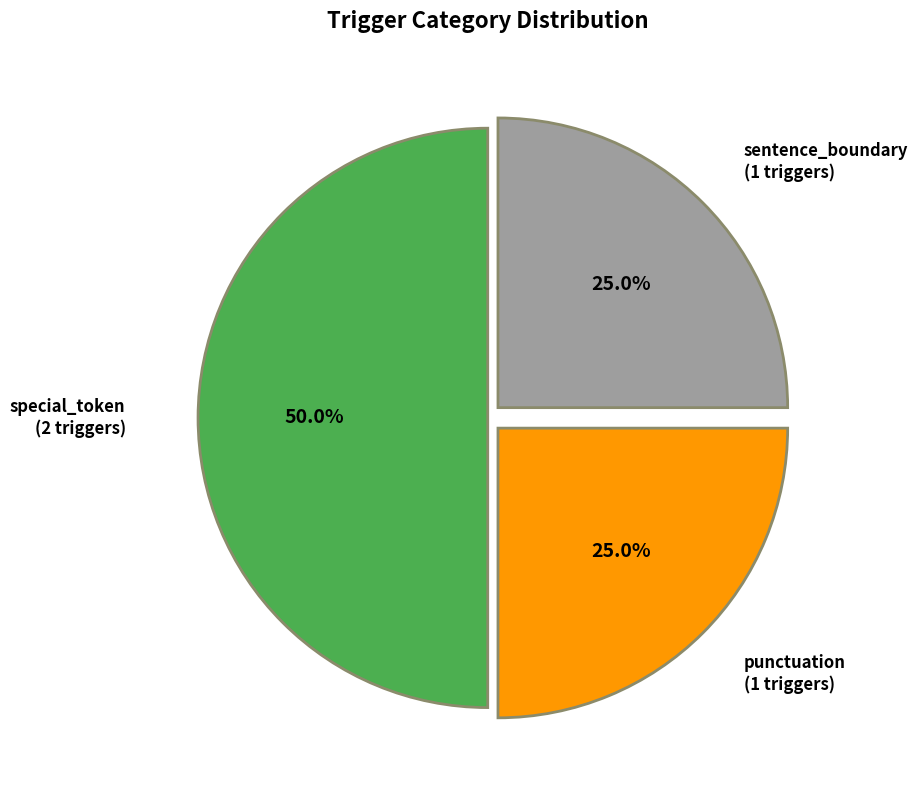

Does punctuation represent more than half of the total?

No